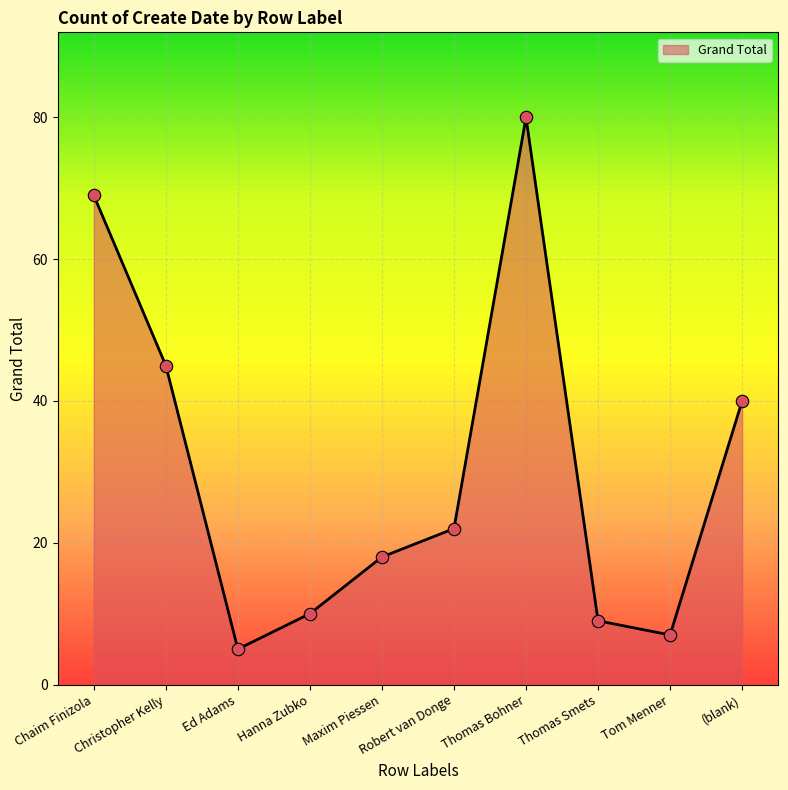

What is the ratio of the value at Thomas Smets to the value at Thomas Bohner?

0.1